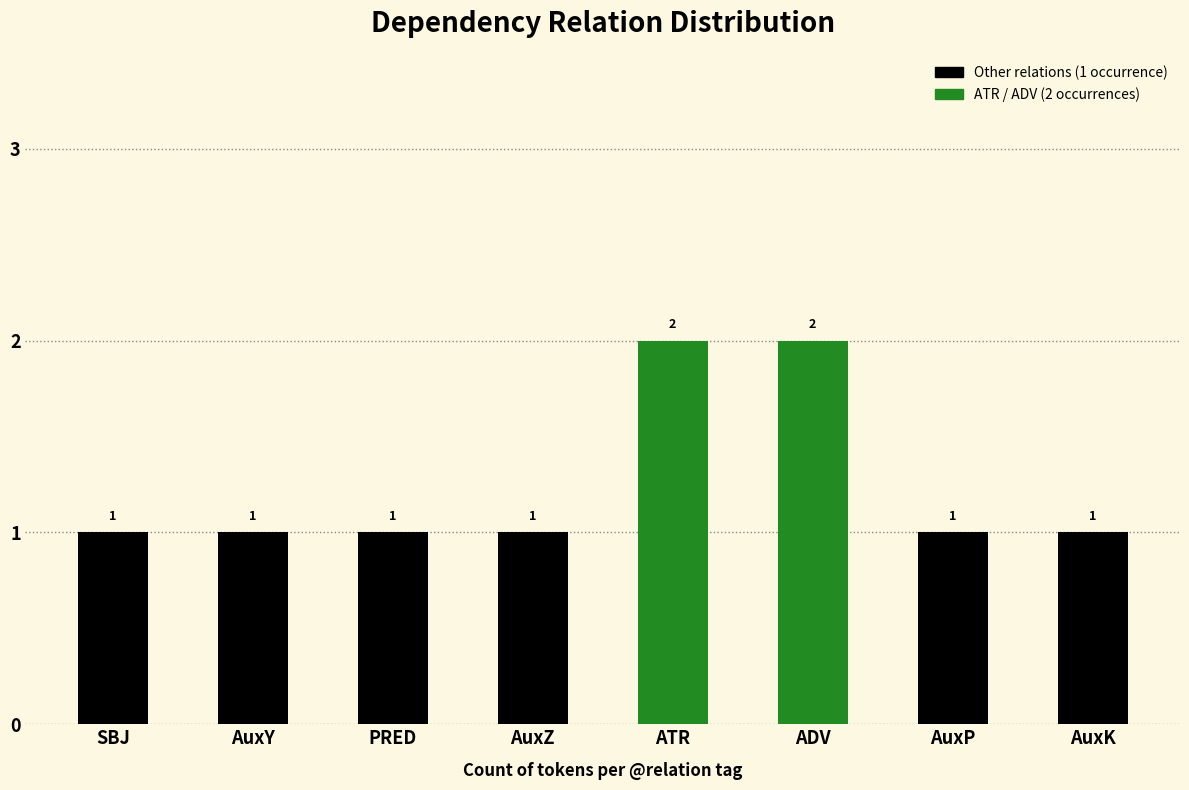

Count the values in the range 1 to 2.

8